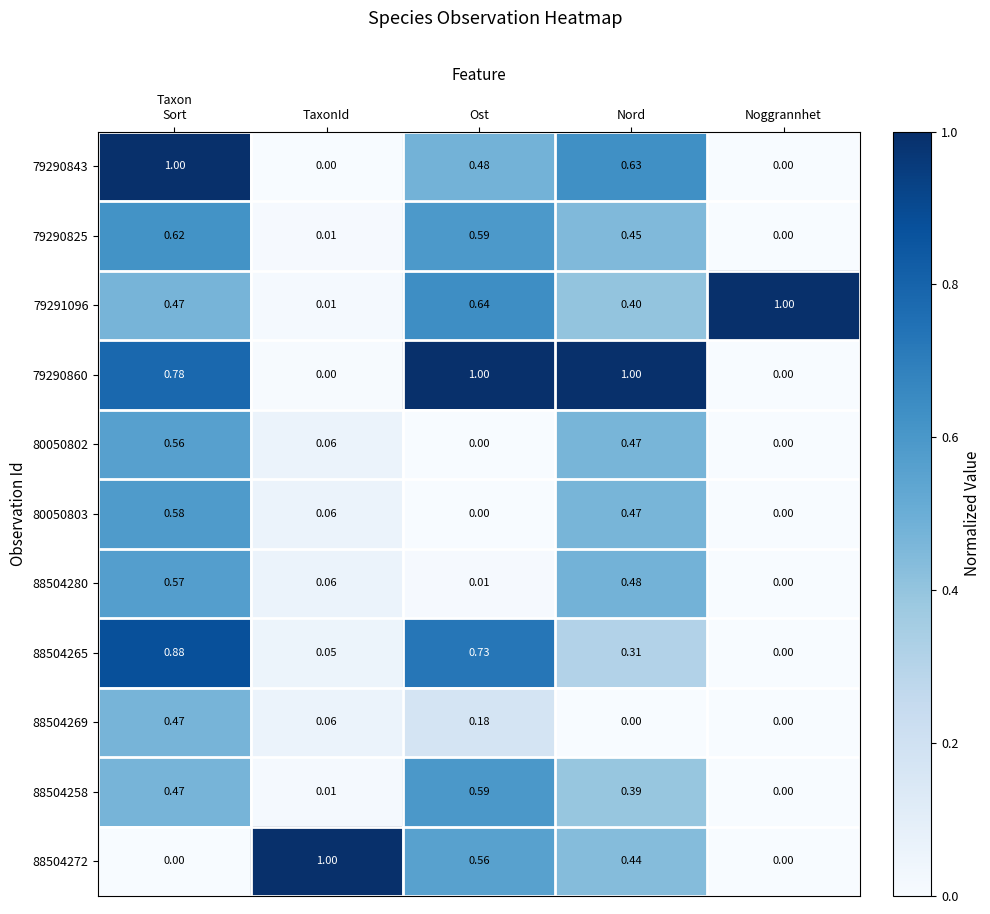

How many data points in 88504280 are above 0?

4